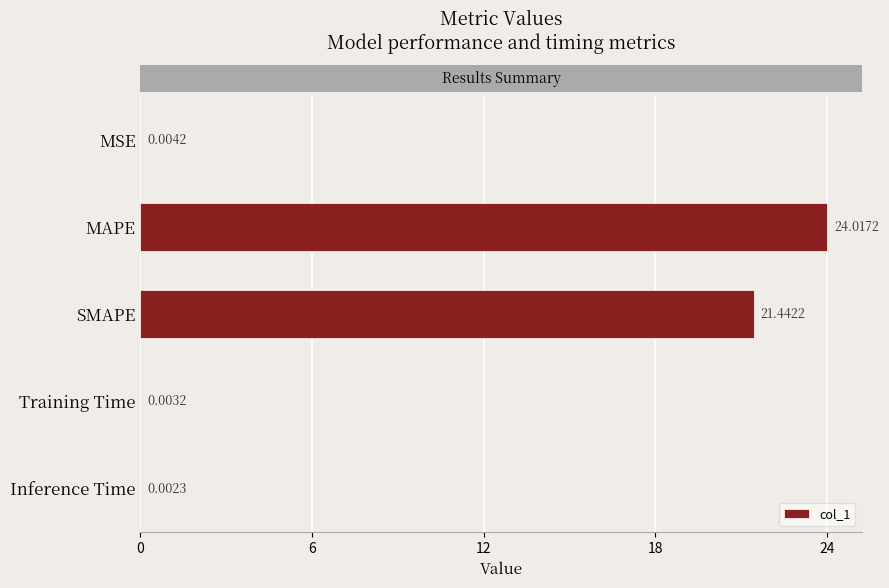

What is the sum of all values?

45.5